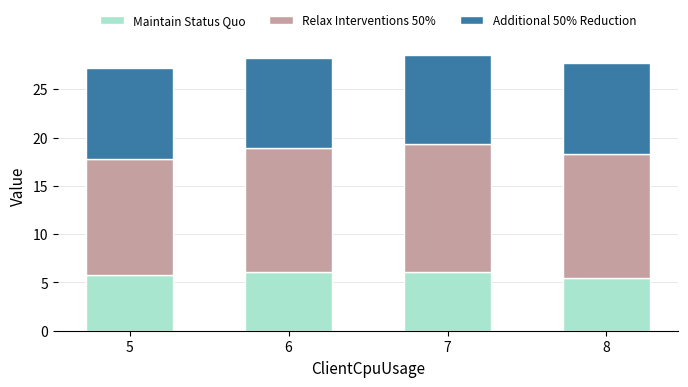

What is the average value of the Maintain Status Quo series?

5.8